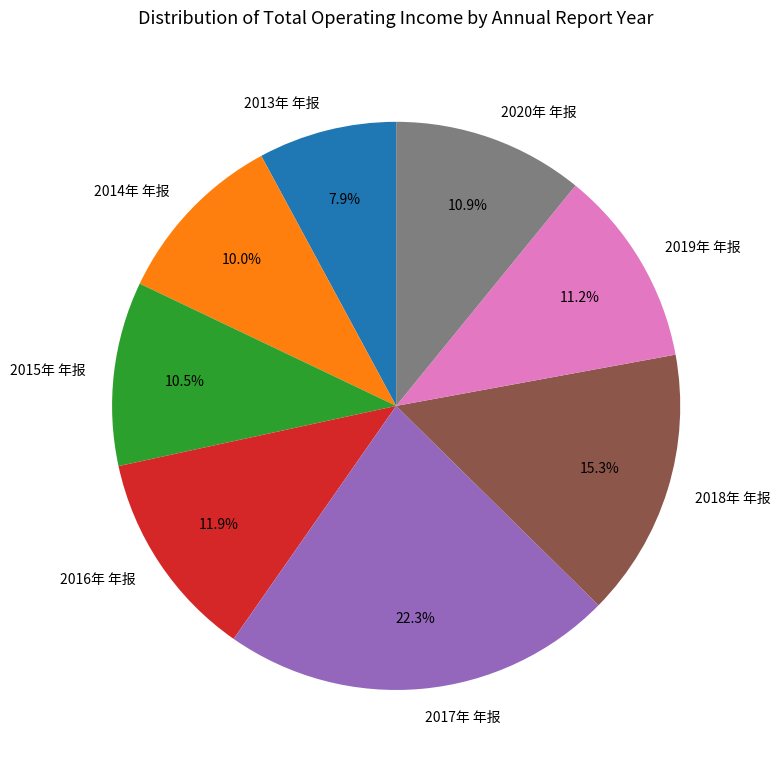

To the nearest percent, what percentage of the pie is 2016年 年报?

12%